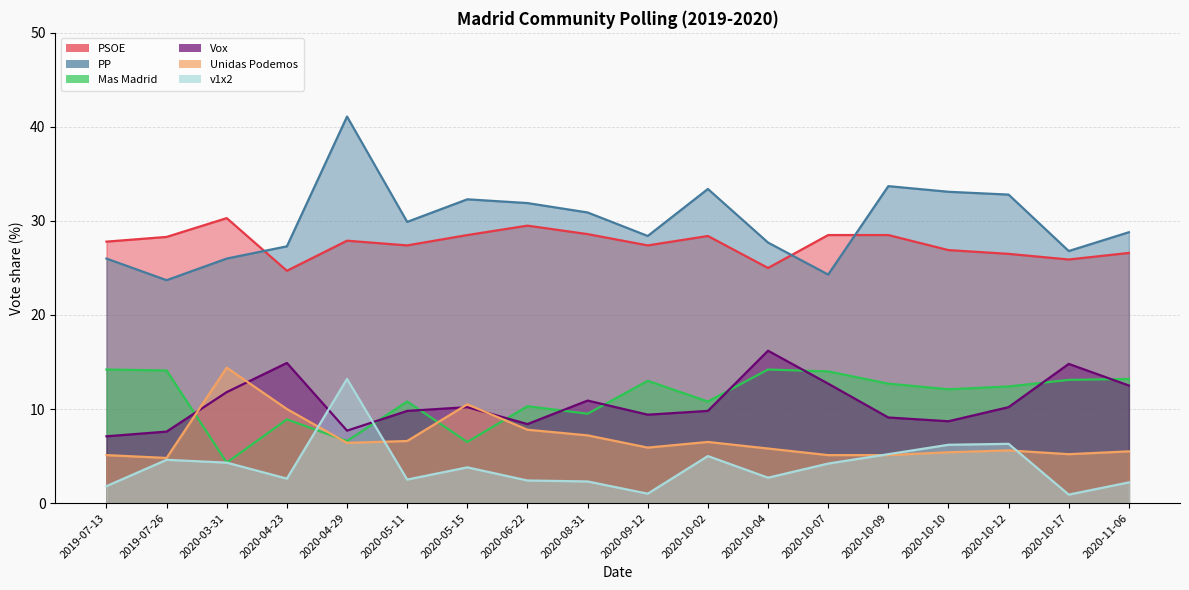

At which category does v1x2 reach its first local peak?

2019-07-26